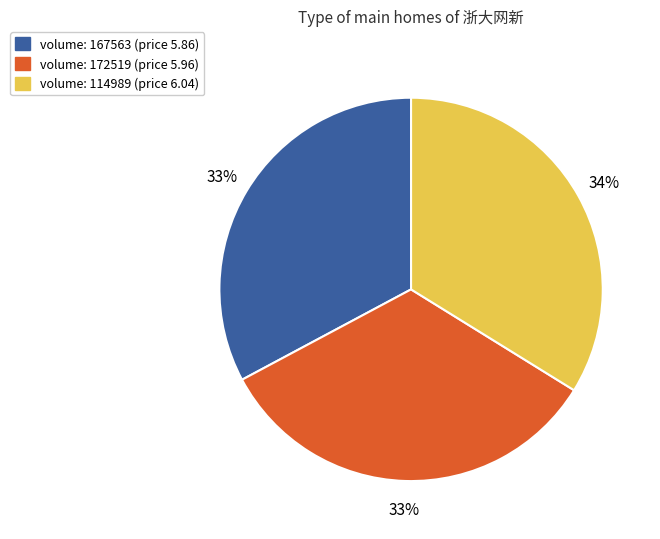

Does any single category account for the majority?

No